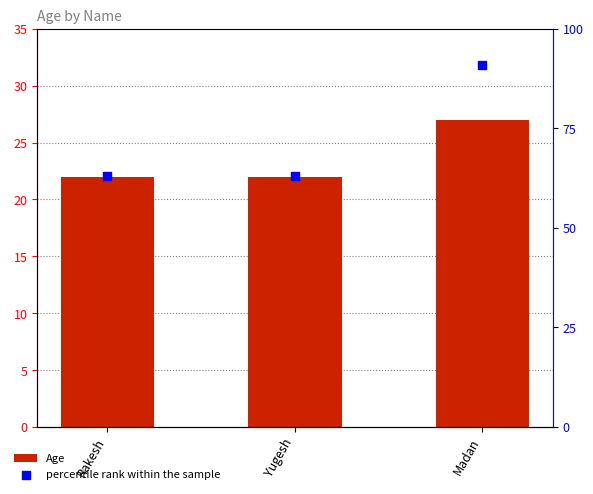

Is the value of Age at Rakesh greater than the value of percentile rank within the sample at Yugesh?

No